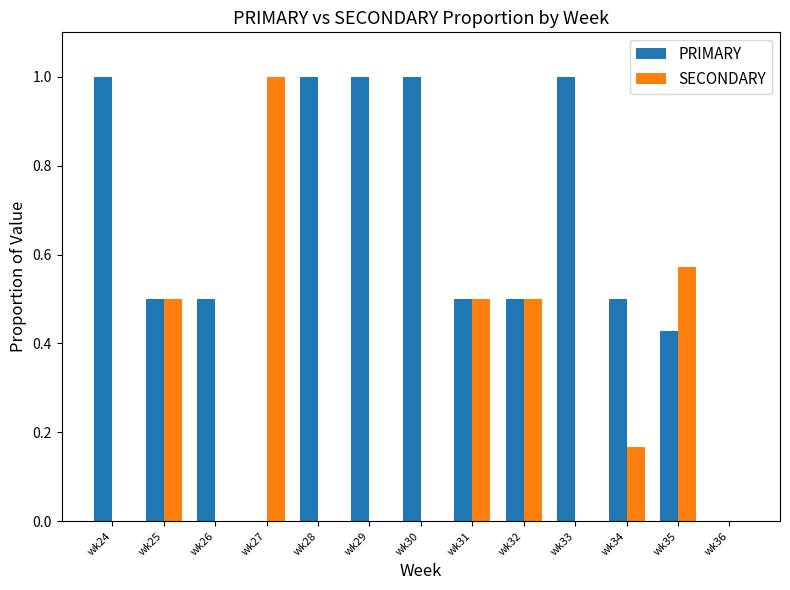

The value of SECONDARY at wk25 is 0.2. True or false?

False